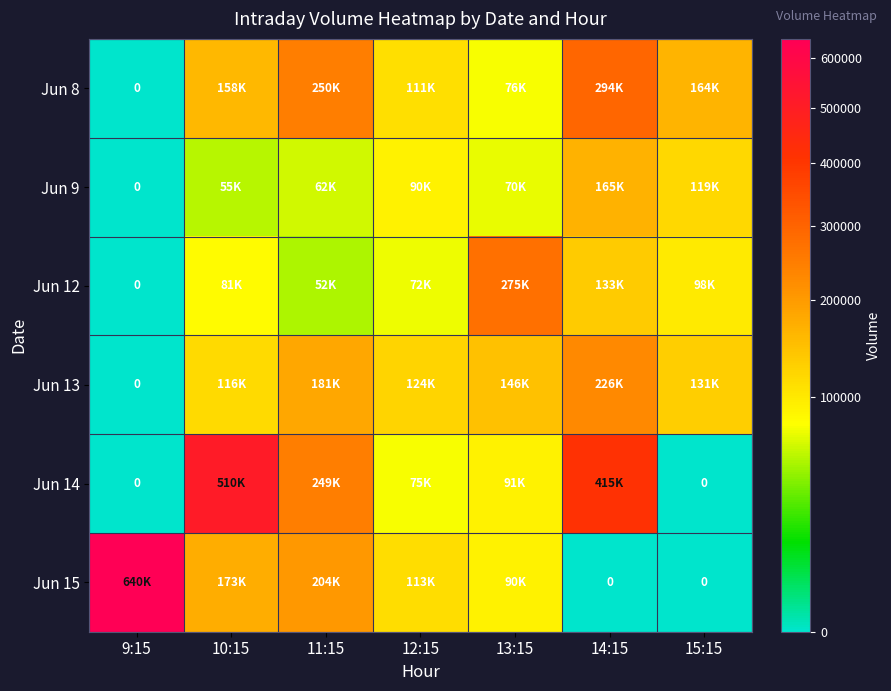

The value of Jun 13 at 12:15 is 189383. True or false?

False